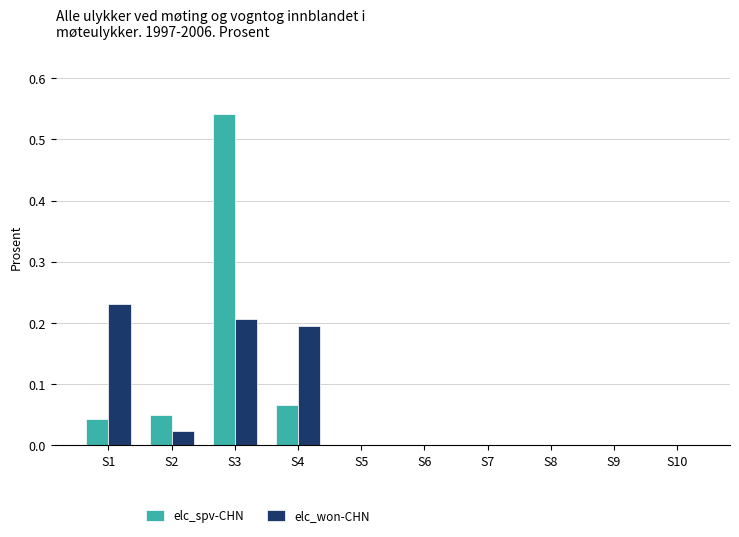

What are all the series names shown in the legend?

elc_spv-CHN, elc_won-CHN